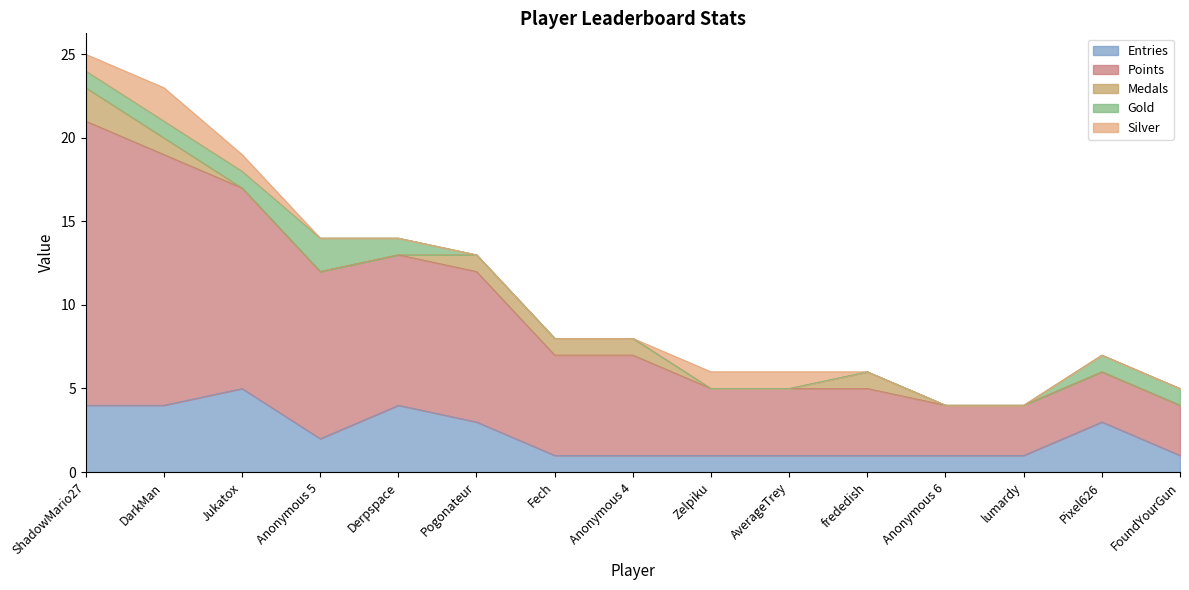

Reading left to right, extract all data points from this chart.

Entries: ShadowMario27=4	DarkMan=4	Jukatox=5	Anonymous 5=2	Derpspace=4	Pogonateur=3	Fech=1	Anonymous 4=1	Zelpiku=1	AverageTrey=1	frededish=1	Anonymous 6=1	lumardy=1	Pixel626=3	FoundYourGun=1
Points: ShadowMario27=17	DarkMan=15	Jukatox=12	Anonymous 5=10	Derpspace=9	Pogonateur=9	Fech=6	Anonymous 4=6	Zelpiku=4	AverageTrey=4	frededish=4	Anonymous 6=3	lumardy=3	Pixel626=3	FoundYourGun=3
Medals: ShadowMario27=2	DarkMan=1	Jukatox=0	Anonymous 5=0	Derpspace=0	Pogonateur=1	Fech=1	Anonymous 4=1	Zelpiku=0	AverageTrey=0	frededish=1	Anonymous 6=0	lumardy=0	Pixel626=0	FoundYourGun=0
Gold: ShadowMario27=1	DarkMan=1	Jukatox=1	Anonymous 5=2	Derpspace=1	Pogonateur=0	Fech=0	Anonymous 4=0	Zelpiku=0	AverageTrey=0	frededish=0	Anonymous 6=0	lumardy=0	Pixel626=1	FoundYourGun=1
Silver: ShadowMario27=1	DarkMan=2	Jukatox=1	Anonymous 5=0	Derpspace=0	Pogonateur=0	Fech=0	Anonymous 4=0	Zelpiku=1	AverageTrey=1	frededish=0	Anonymous 6=0	lumardy=0	Pixel626=0	FoundYourGun=0